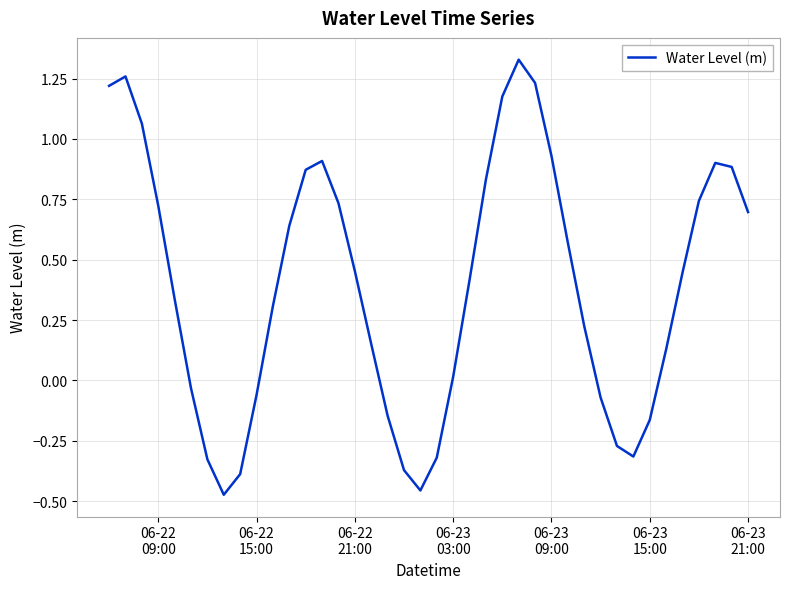

What is the difference between the maximum and minimum values?

1.8